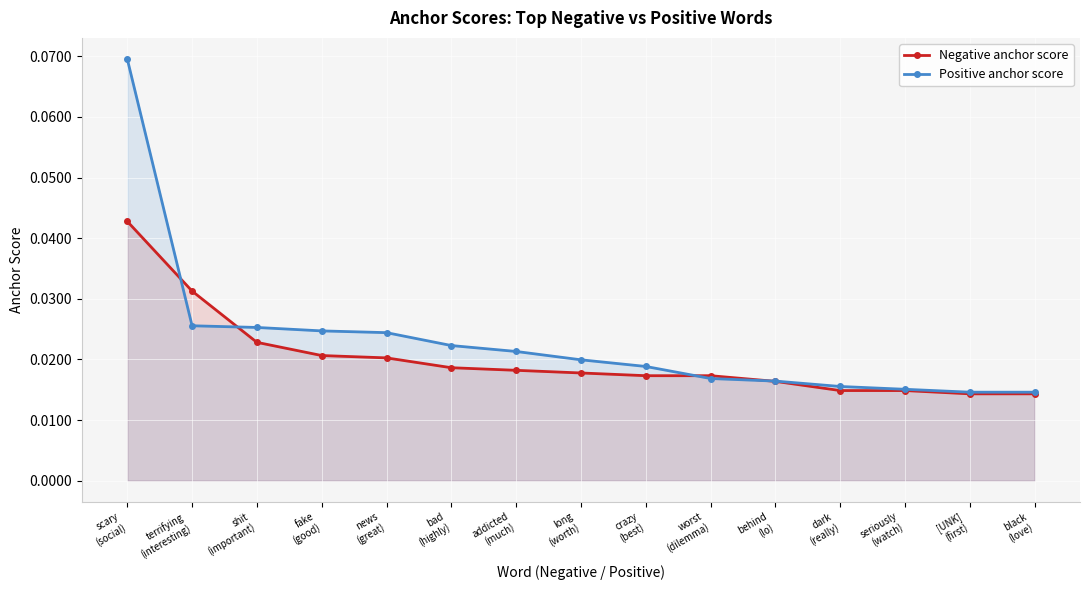

What is the value of the Positive anchor score point at the 1st from the left?

0.1